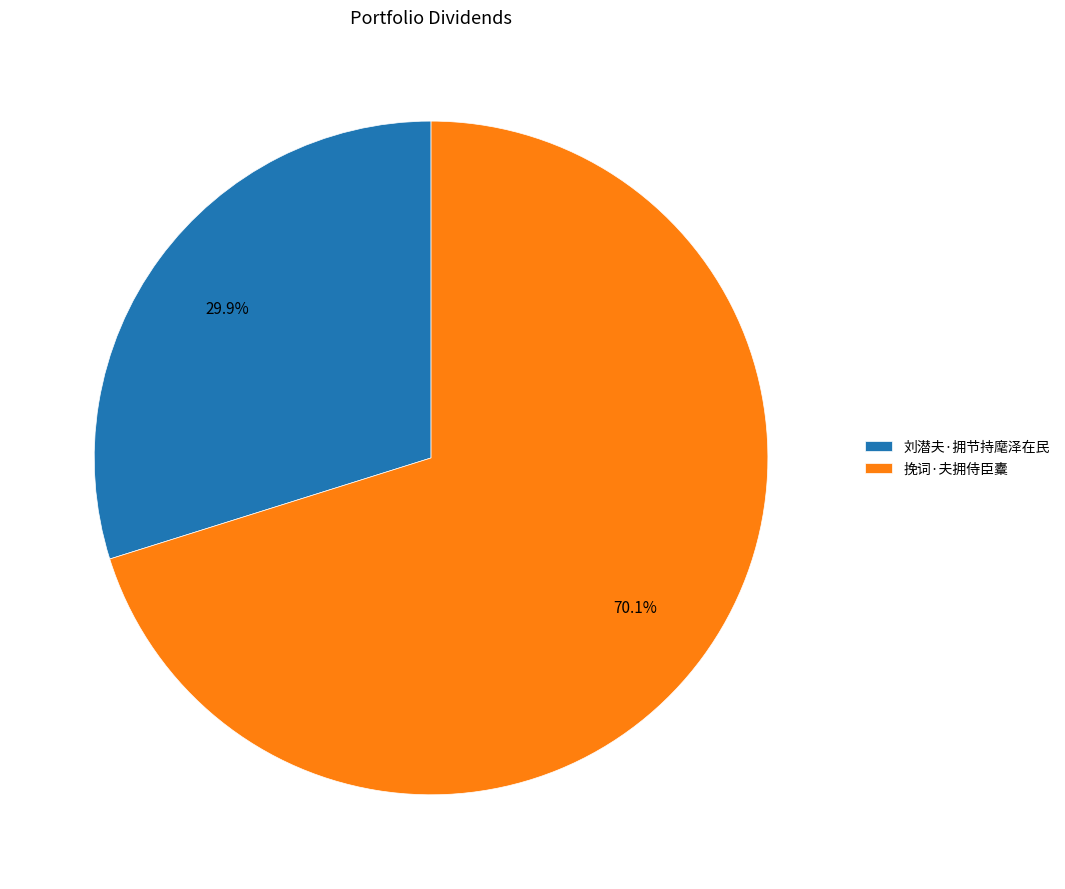

Is there any slice that represents more than half of the pie?

Yes